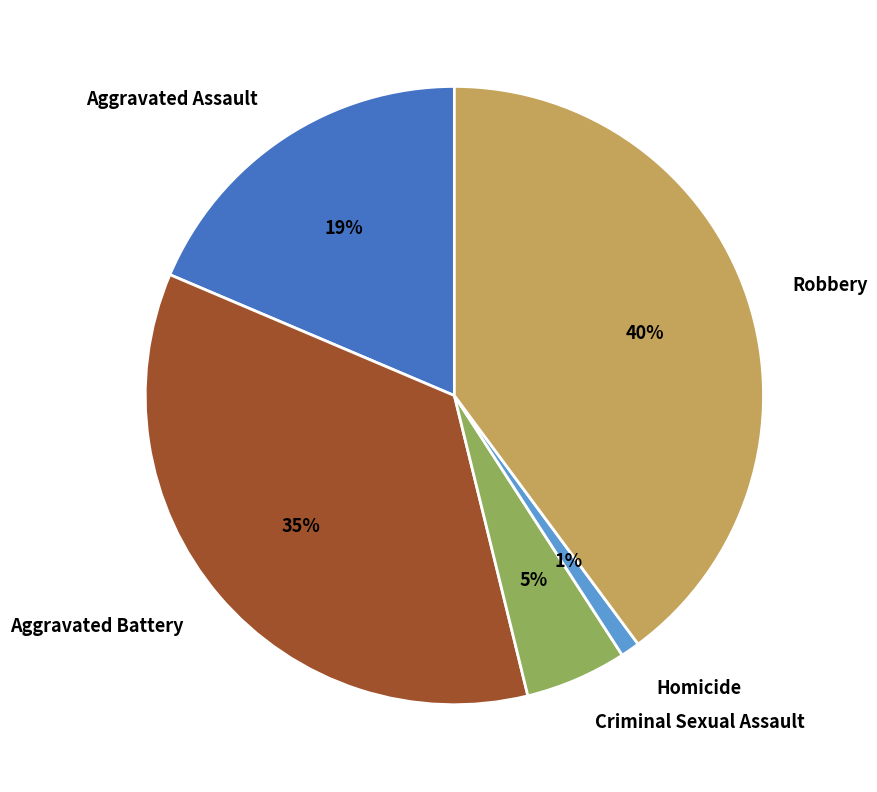

The Aggravated Battery slice represents 28% of the pie. True or false?

False